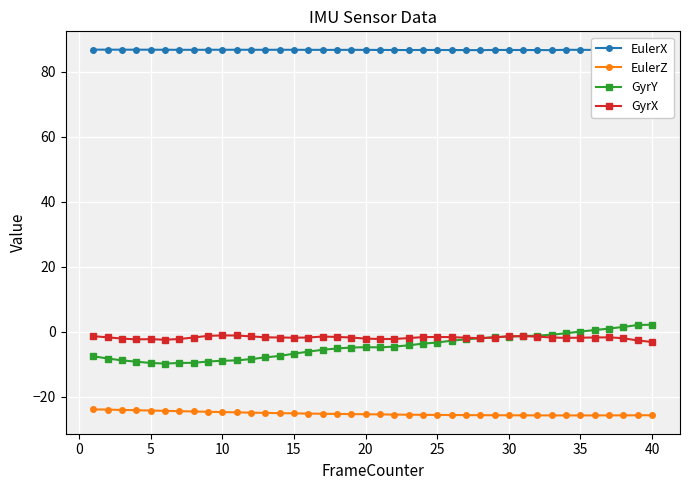

What is the sum of all GyrY values?

-183.9